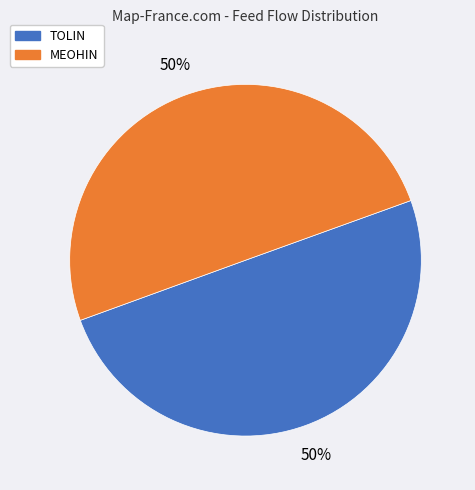

To the nearest percent, what is the average slice percentage?

50%